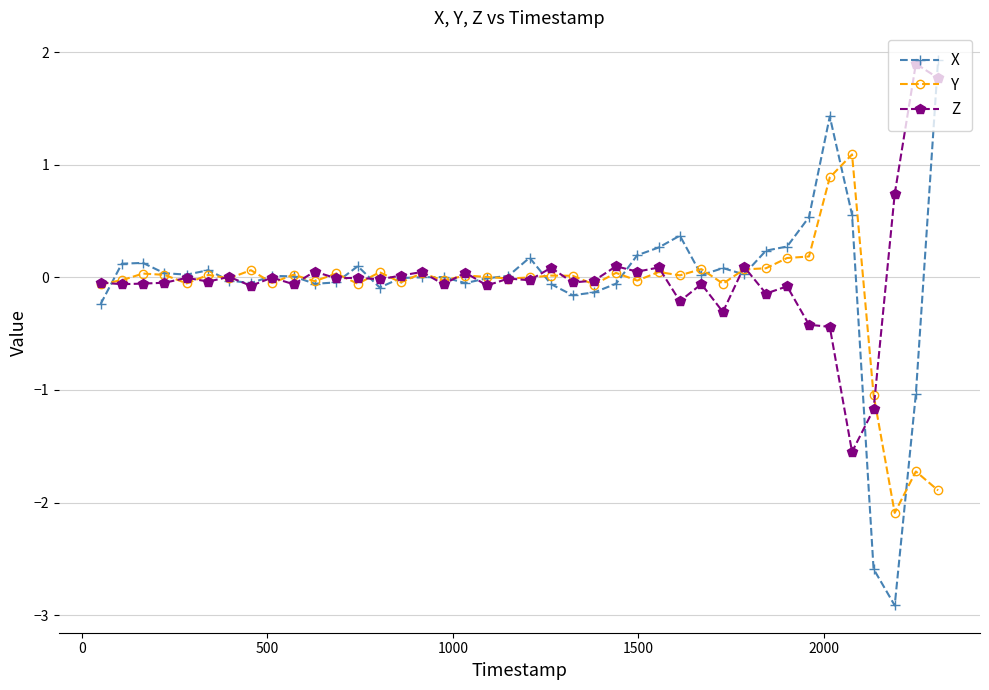

True or false: Y has more than 0 points higher than both neighbors.

True